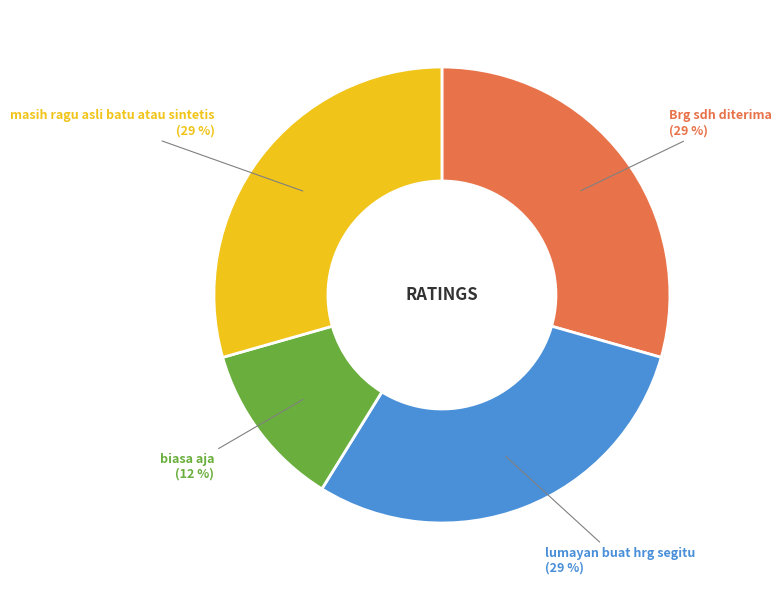

Which has a higher value, biasa aja or lumayan buat hrg segitu?

lumayan buat hrg segitu